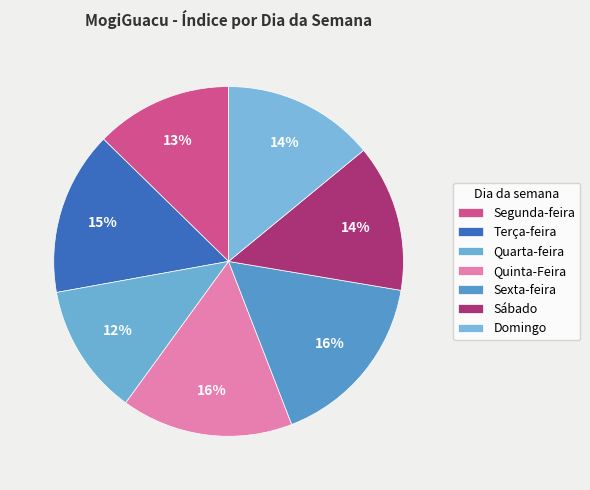

How many segments does this pie chart have?

7